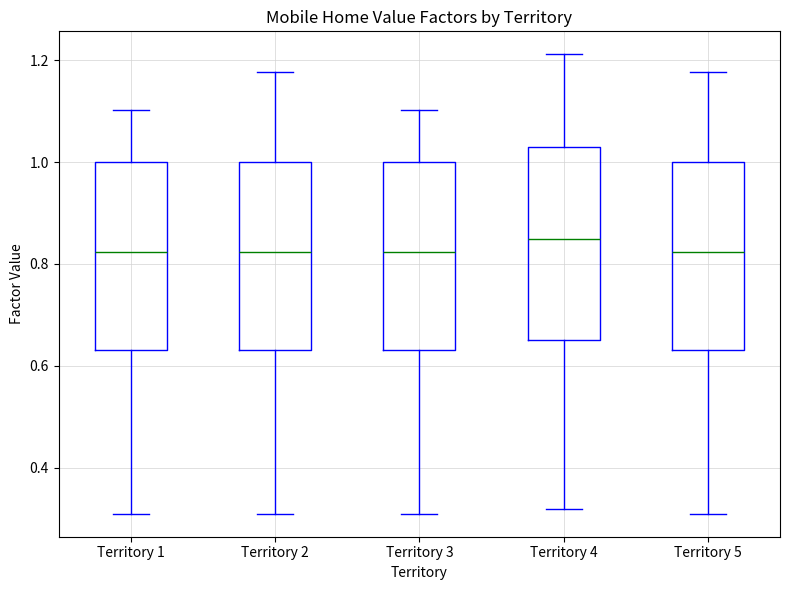

Which box has the highest median line?

Territory 4